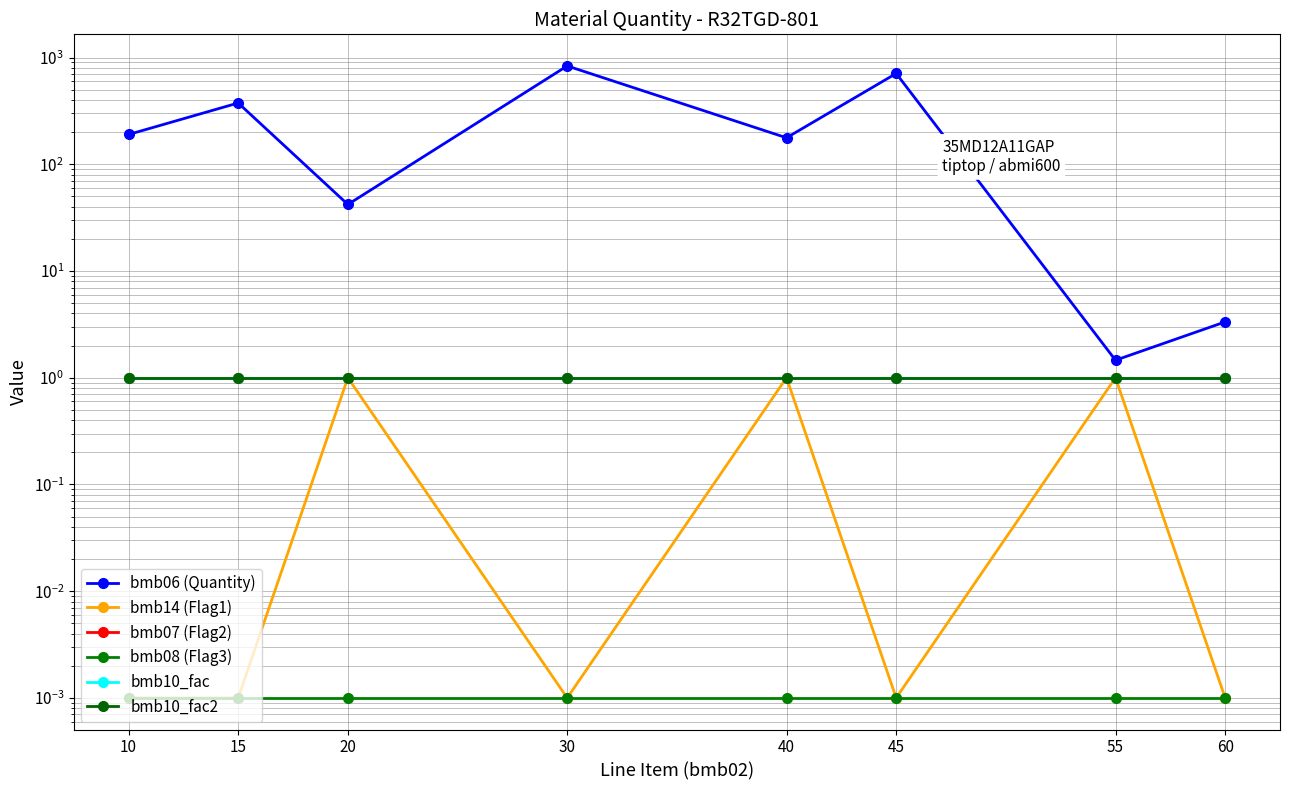

Is it true that bmb07 (Flag2) equals 0.7 at 55?

False